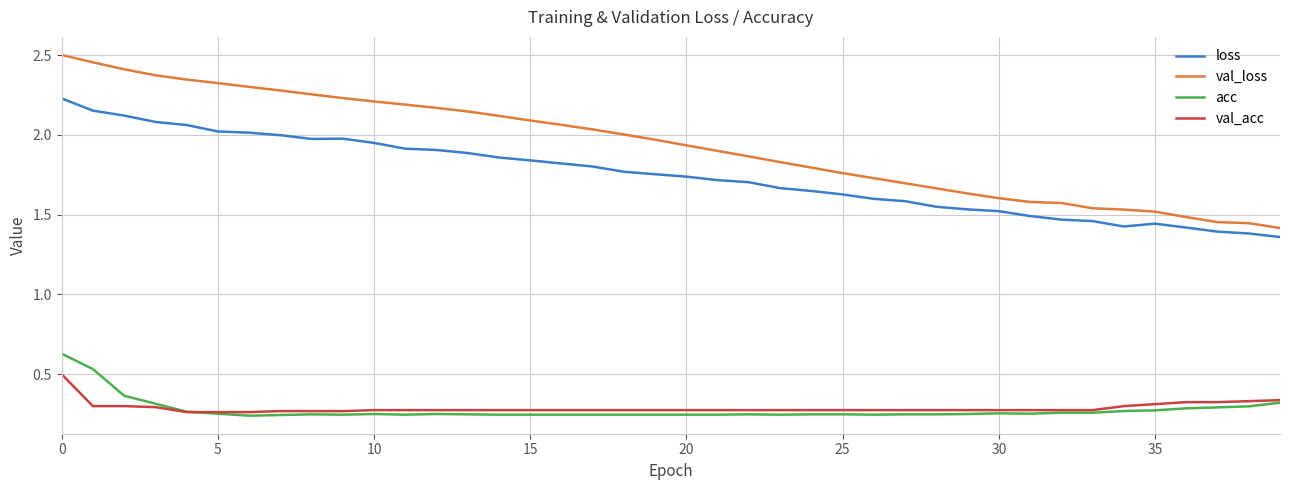

At how many categories does at least one series exceed 1?

40